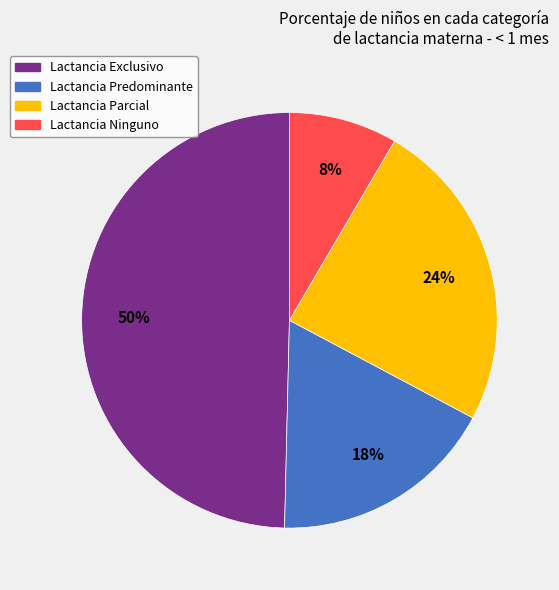

Is there any slice that represents more than half of the pie?

No